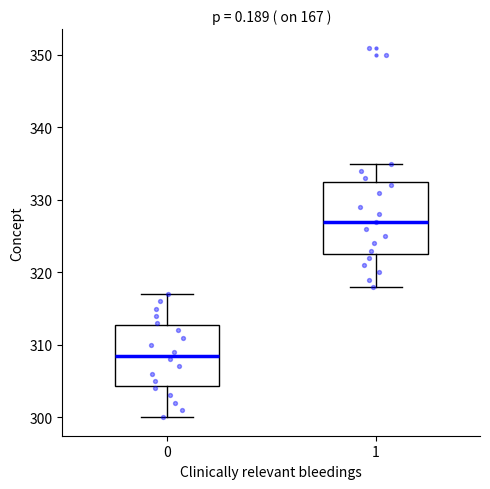

Reading left to right, read every box against the y-axis: the position of its median line, the range the box covers, and the ends of its whiskers. The values are not printed on the chart, so give them approximately, as read against the axis.

0: median 309, box 304 to 313, whiskers 300 to 317
1: median 327, box 323 to 333, whiskers 318 to 335